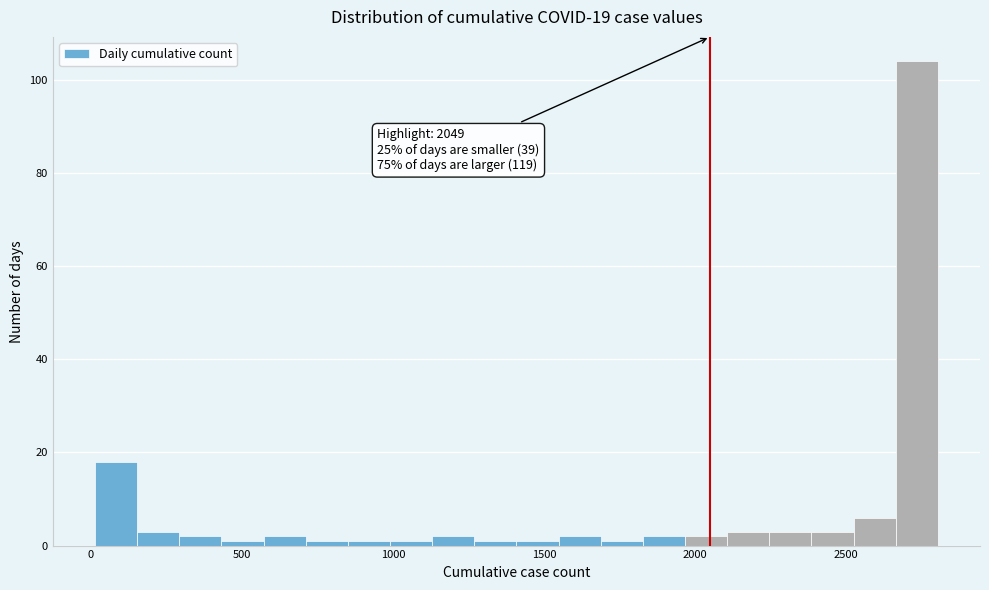

Around what value on the x-axis is the tallest bar? Give the approximate position of its centre, as read against the axis.

2750